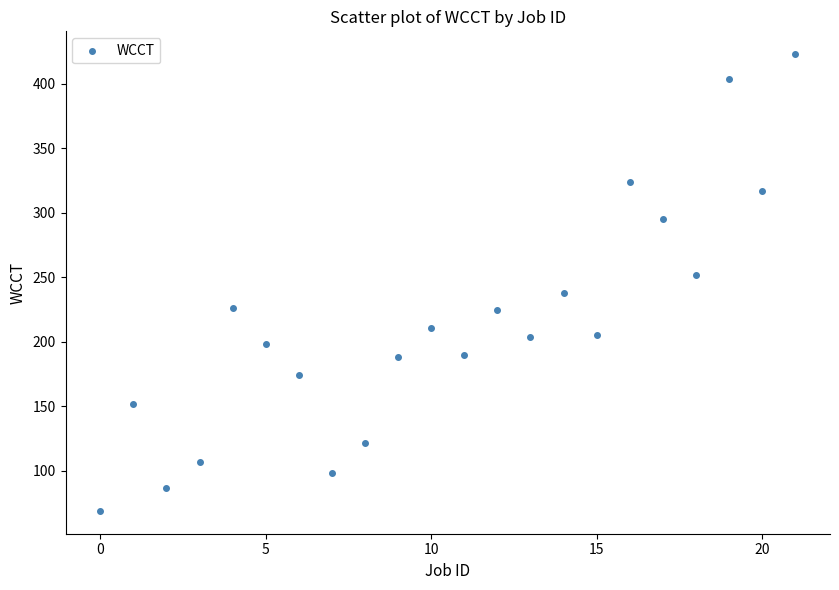

What is the range of Y values (max minus min)?

354